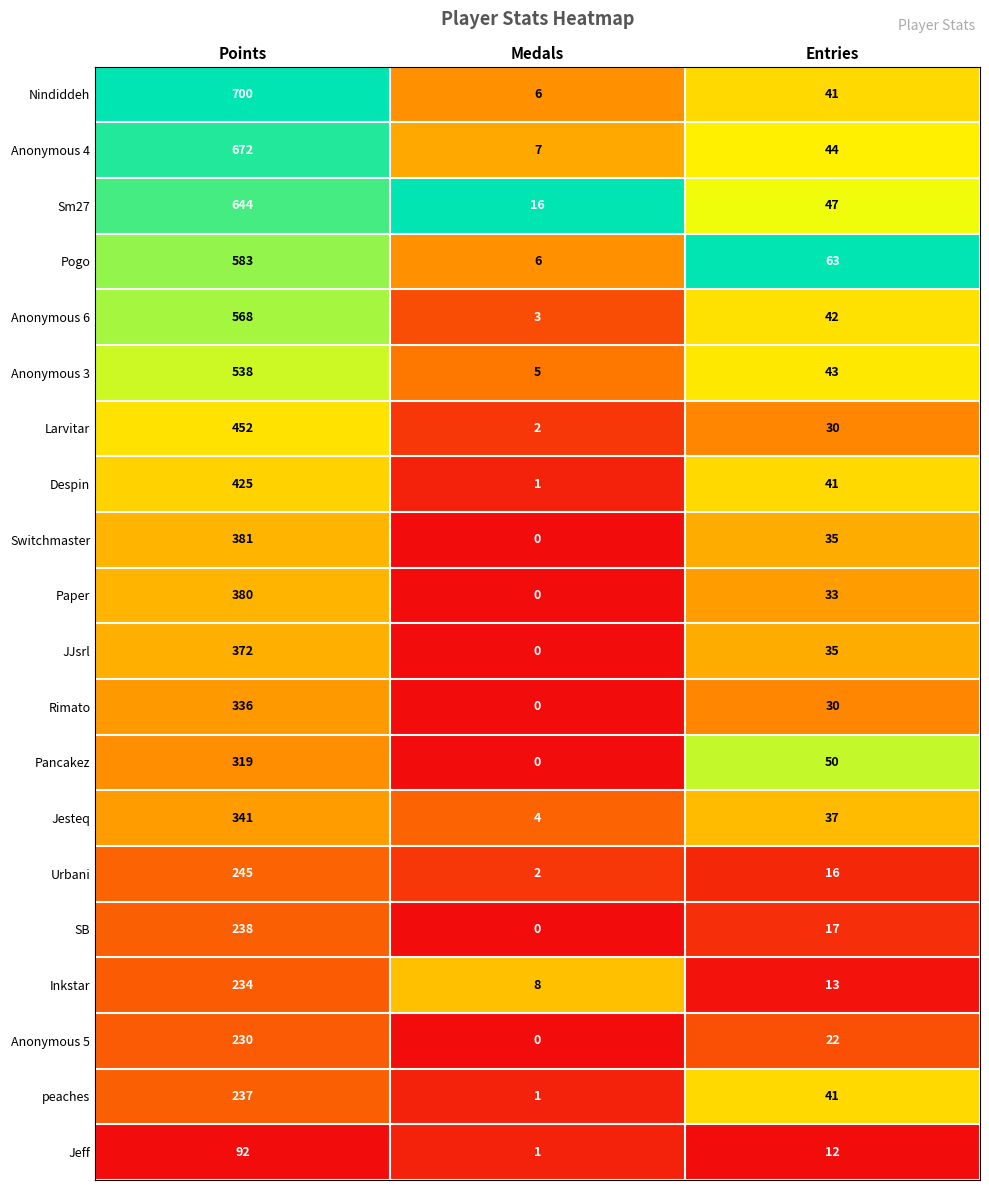

At how many categories does at least one series exceed 0?

3